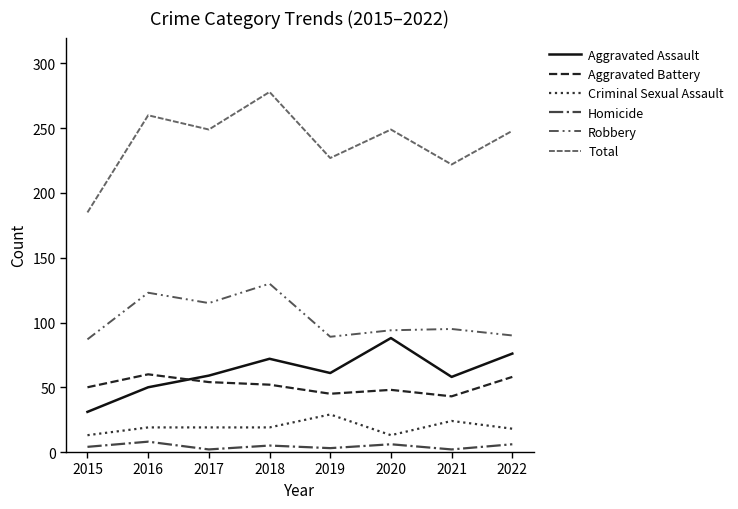

Rank the categories by Robbery value from highest to lowest.

2018, 2016, 2017, 2021, 2020, 2022, 2019, 2015